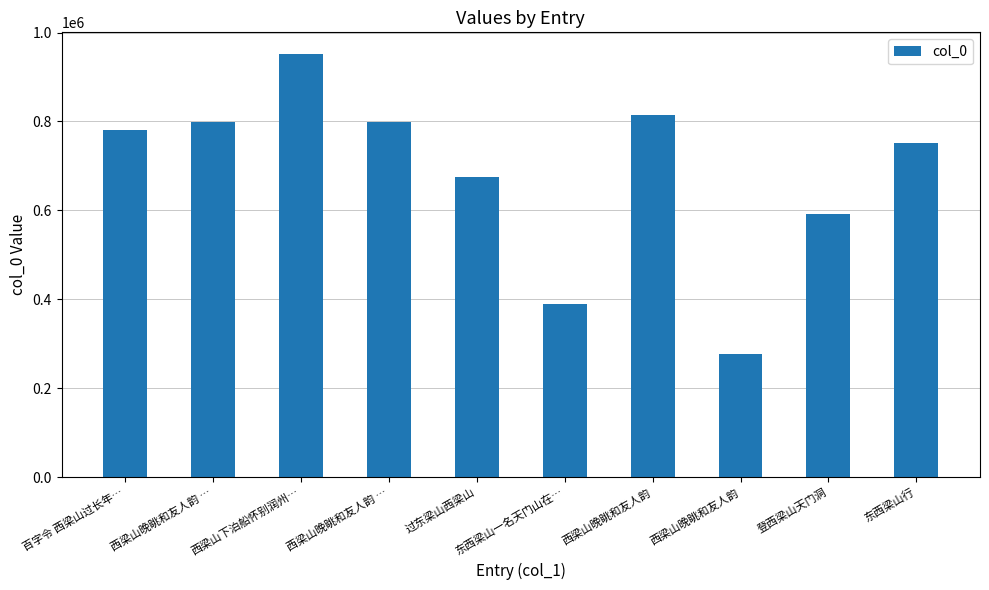

How many bars are there in total?

10